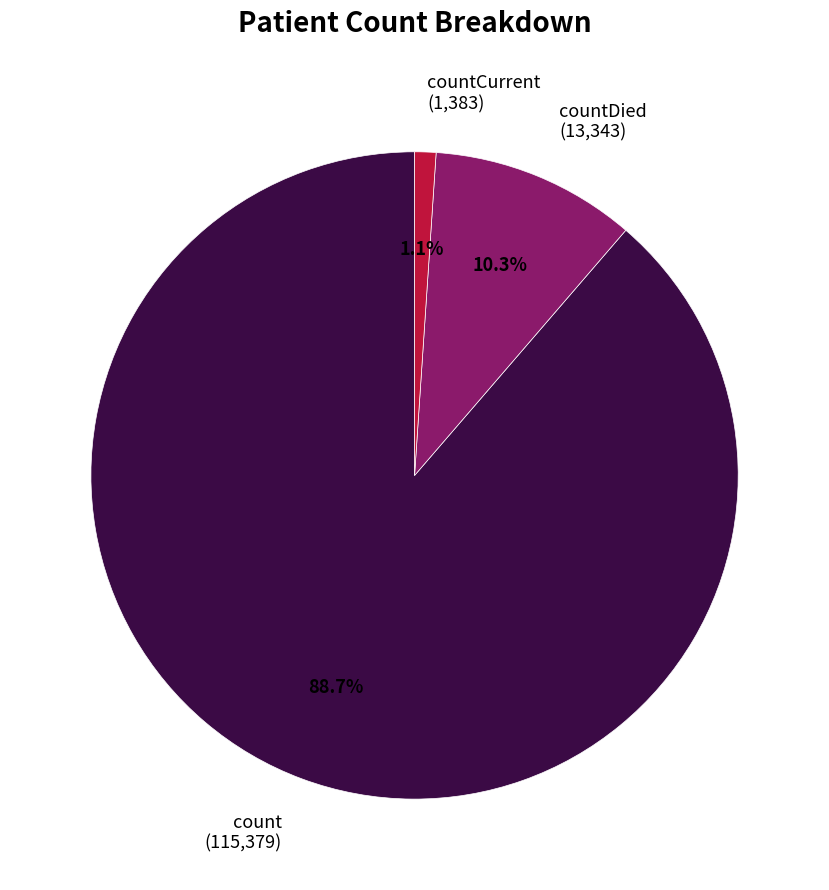

Combined, what portion of the pie is countDied (13,343) and count (115,379)?

98.9%